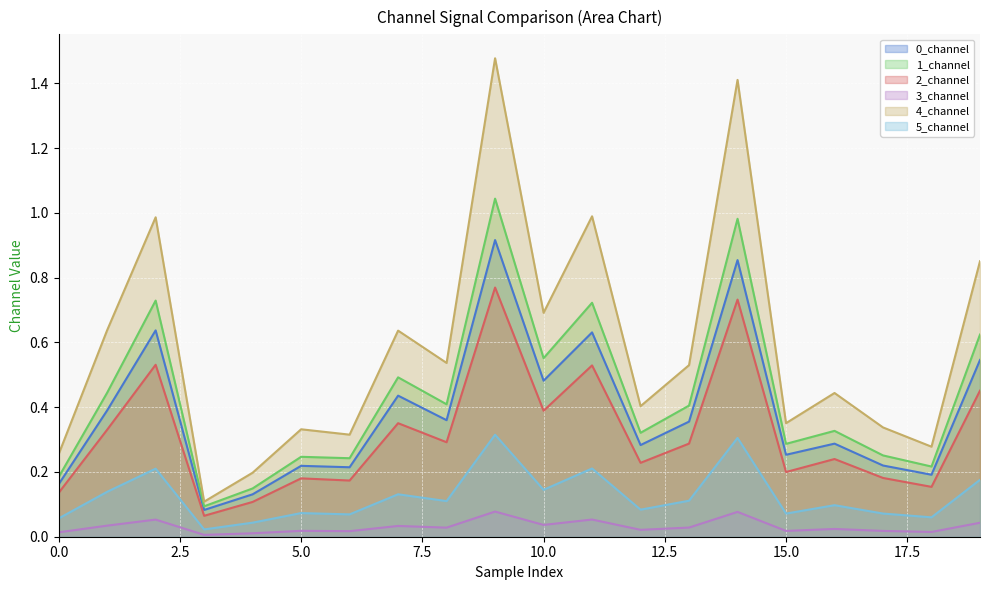

At 14, list the series in order from smallest to largest.

3_channel, 5_channel, 2_channel, 0_channel, 1_channel, 4_channel